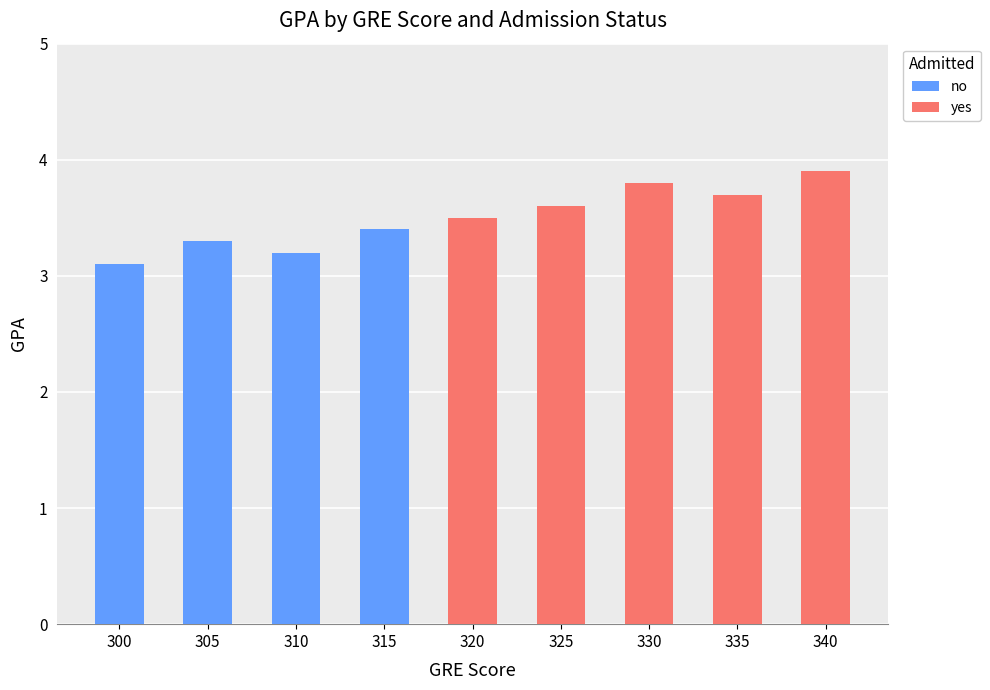

What is the total value across all series at 335?

3.7